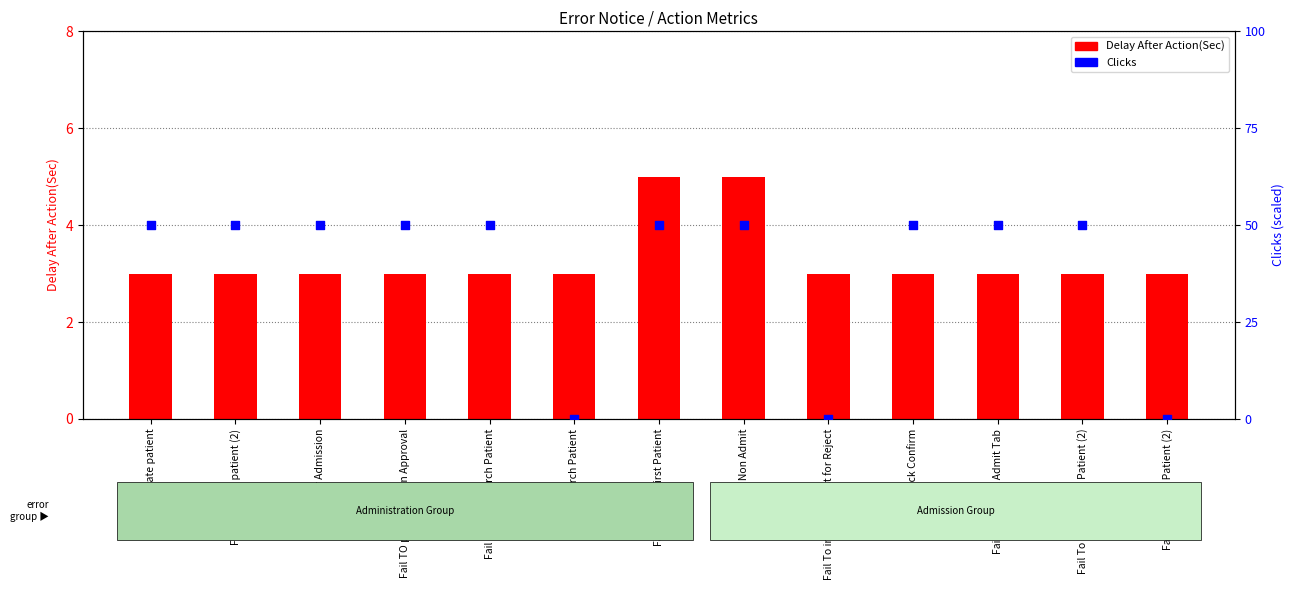

Which series contains the lowest Y value?

Clicks